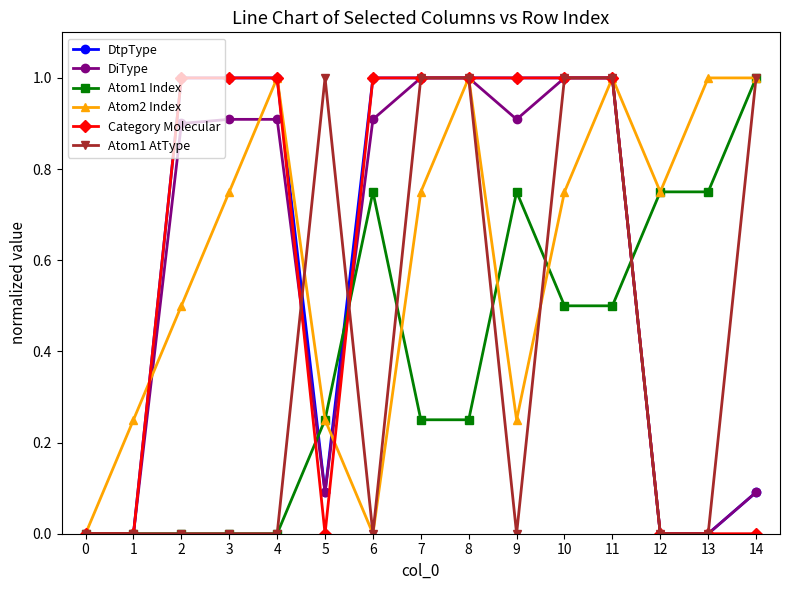

What is the difference between the highest and lowest values at 4?

1.0